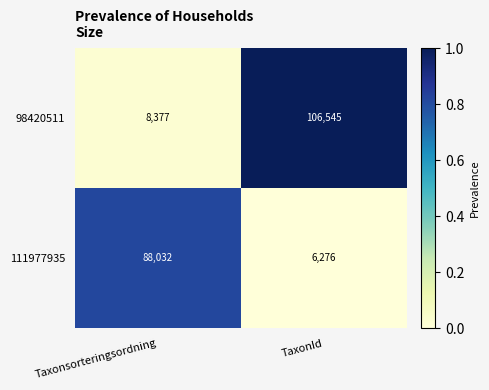

Reading right to left, extract all data points from this chart.

98420511: 106545	8377
111977935: 6276	88032